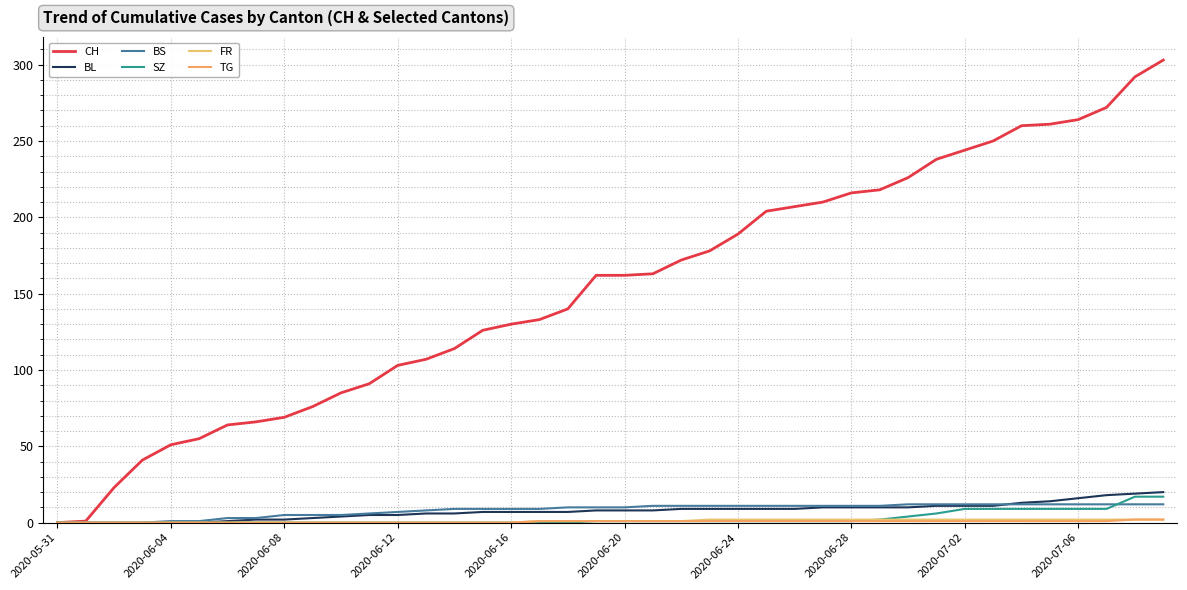

How many lines are shown in the chart?

6